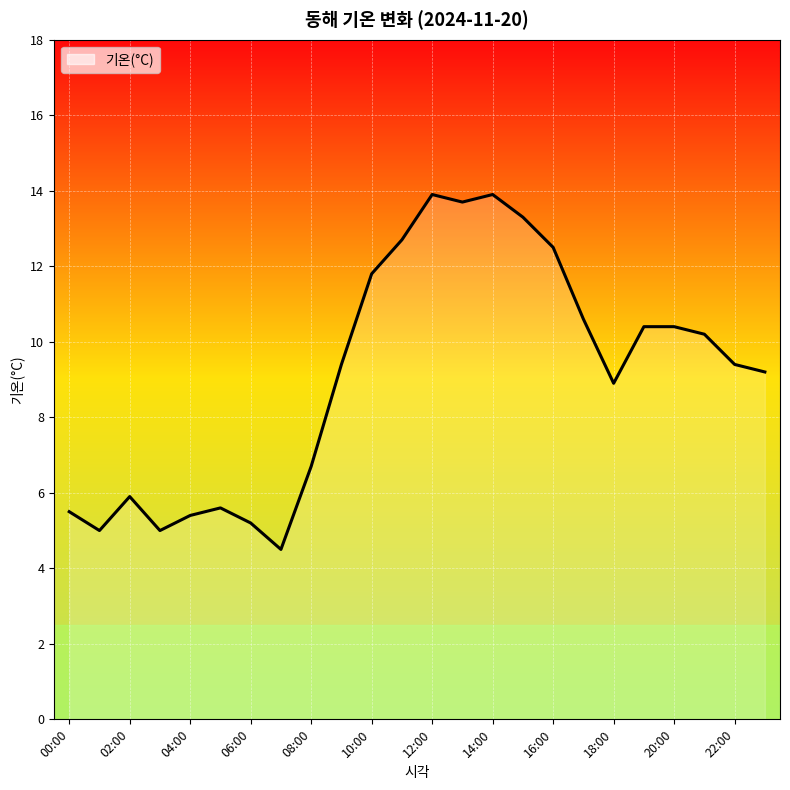

What is the difference between the second highest and second lowest values?

8.9